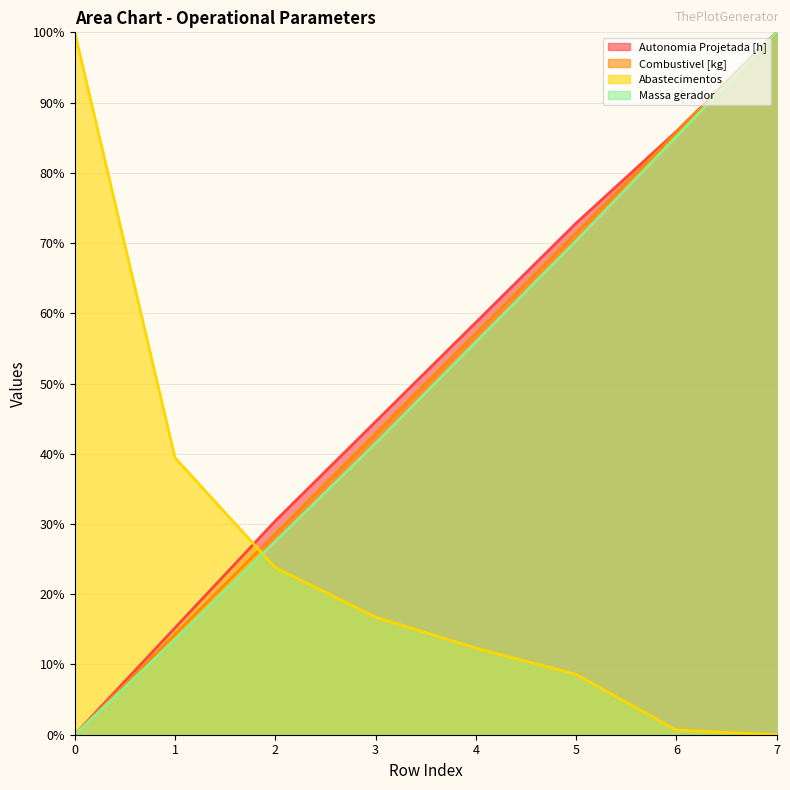

Reading right to left, what are all the values shown in this chart?

Autonomia Projetada [h]: 7=100.0	6=85.9	5=72.8	4=58.7	3=44.6	2=30.4	1=15.2	0=0.0
Combustivel [kg]: 7=100.0	6=85.7	5=71.4	4=57.1	3=42.9	2=28.6	1=14.3	0=0.0
Abastecimentos: 7=0.0	6=0.7	5=8.6	4=12.3	3=16.7	2=23.8	1=39.4	0=100.0
Massa gerador: 7=100.0	6=85.2	5=70.3	4=55.9	3=41.5	2=27.5	1=13.5	0=0.0